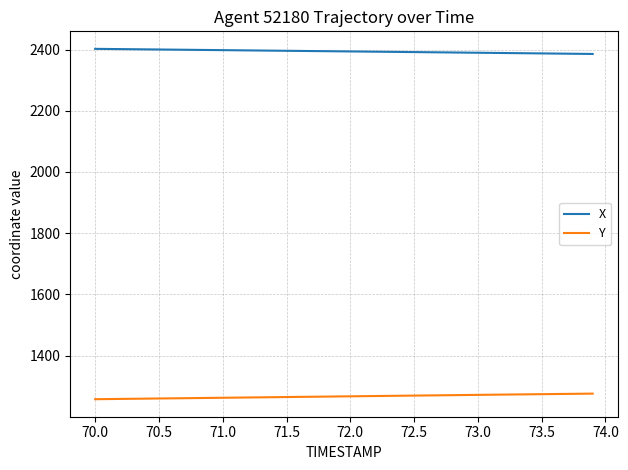

List the series in order of their overall mean, highest first.

X, Y